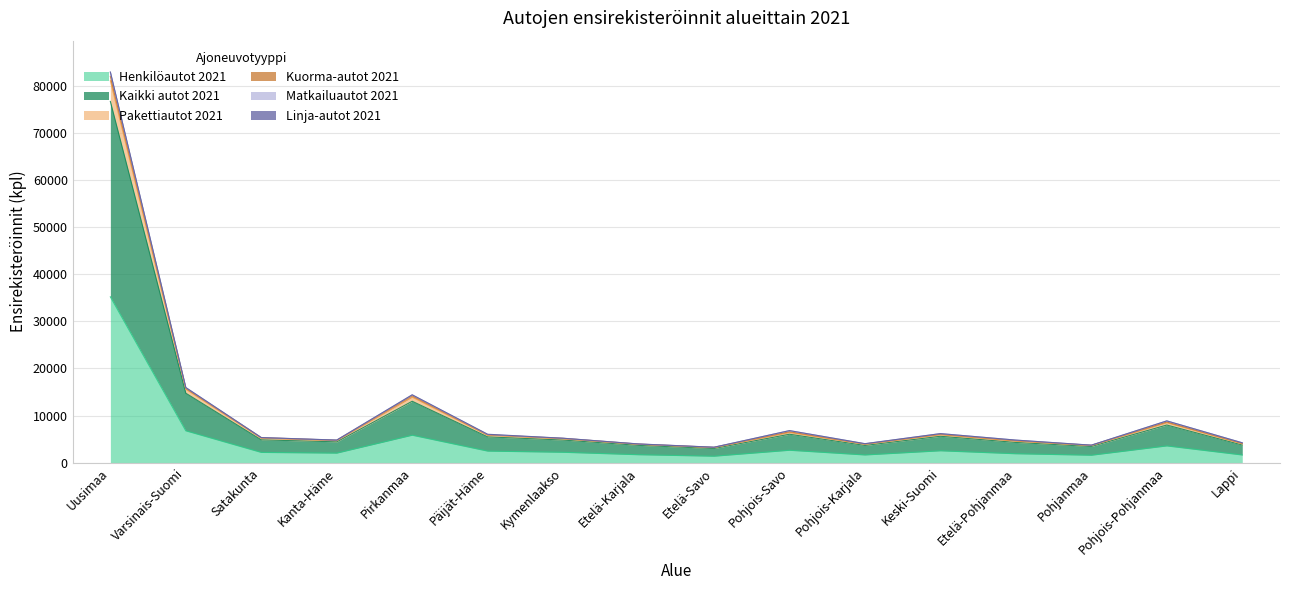

At which category is the sum across all series the highest?

Uusimaa